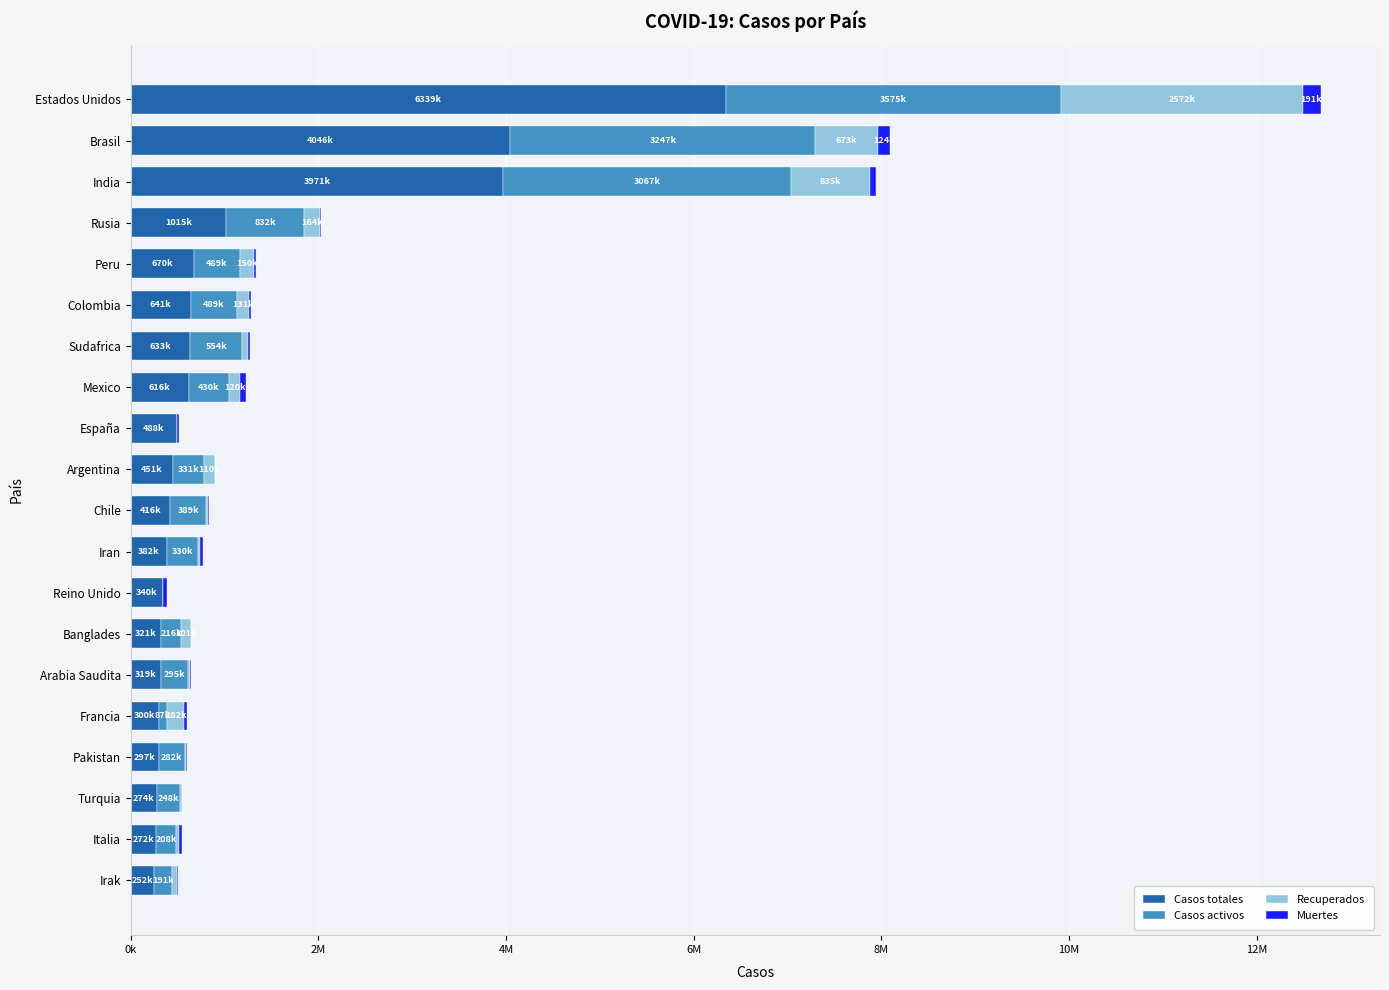

At which category is the sum across all series the highest?

Estados Unidos